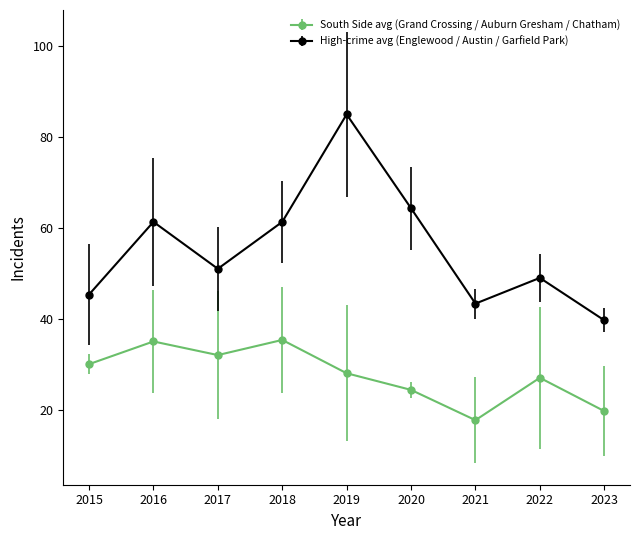

What is the approximate value of High-crime avg (Englewood / Austin / Garfield Park) at 2015?

45.3